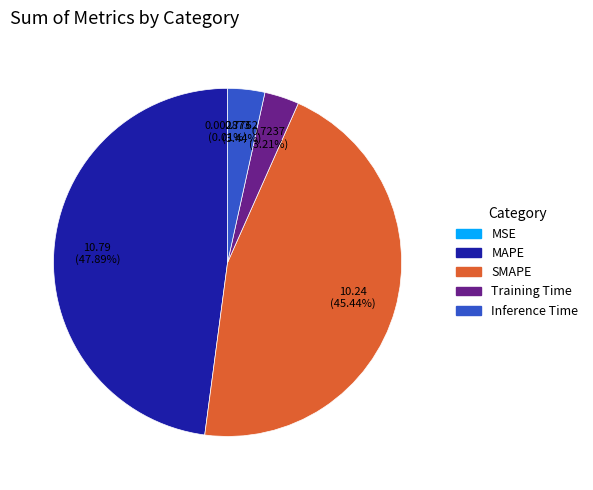

How much of the chart is everything except SMAPE?

54.6%